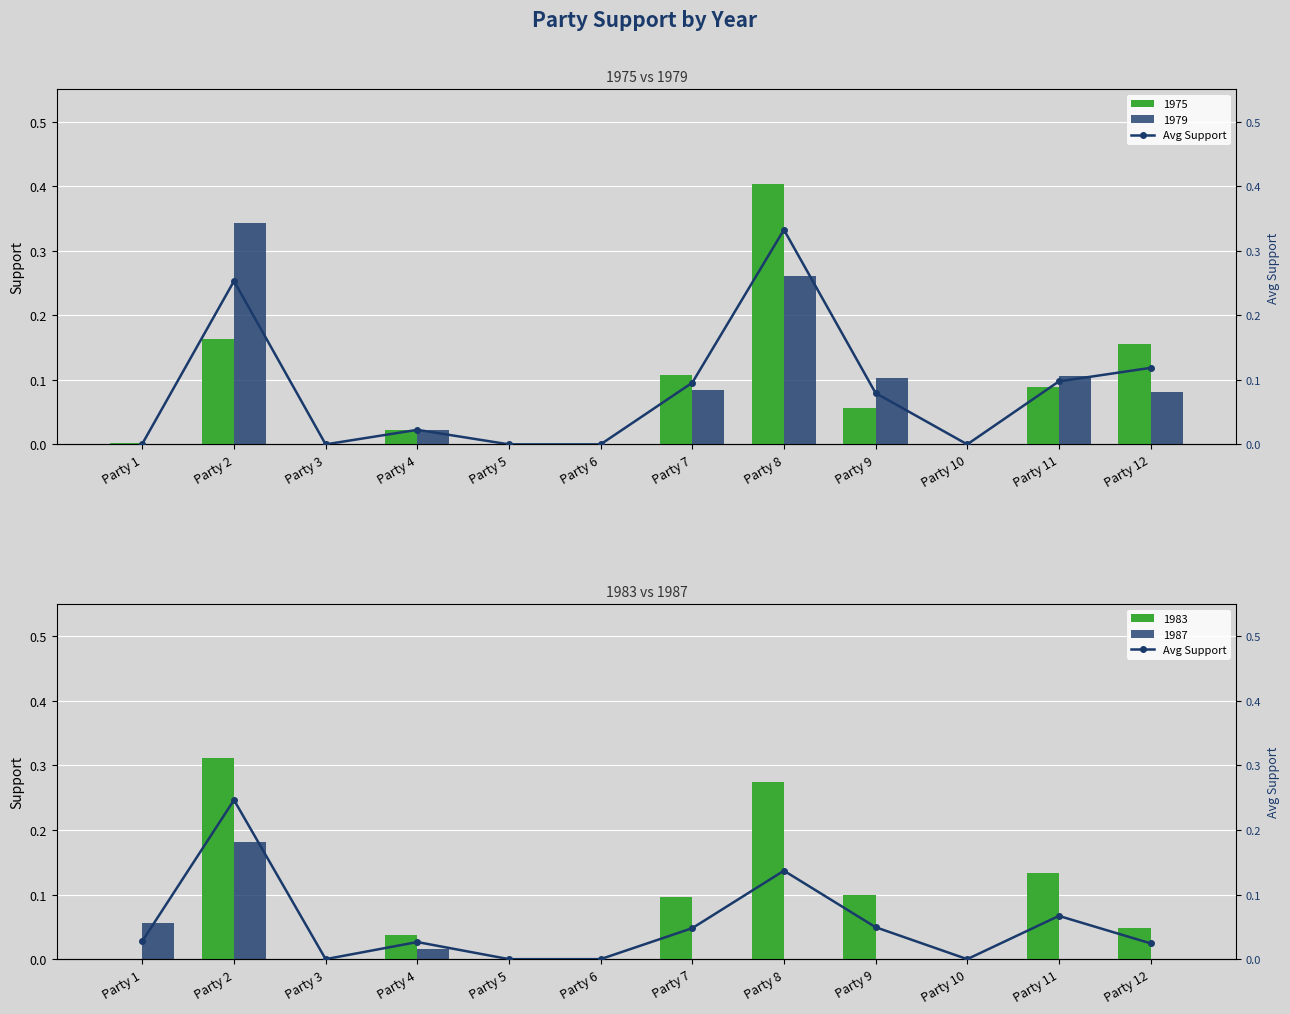

Rank the categories by value from highest to lowest.

Party 2, Party 8, Party 11, Party 9, Party 7, Party 1, Party 4, Party 12, Party 3, Party 5, Party 6, Party 10